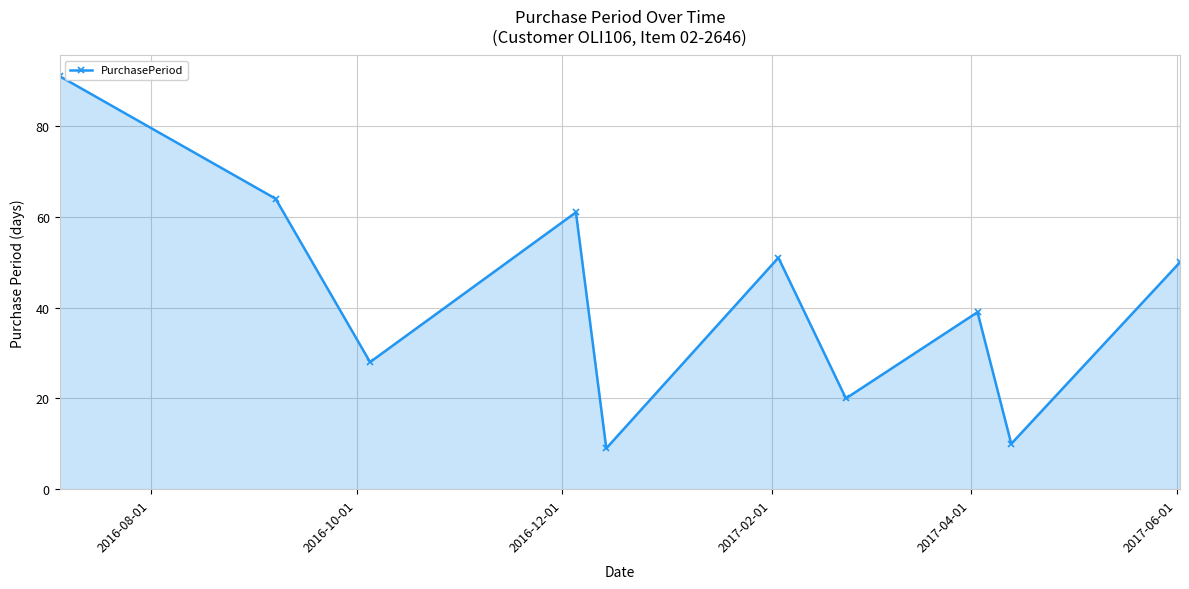

What is the smallest value displayed?

9